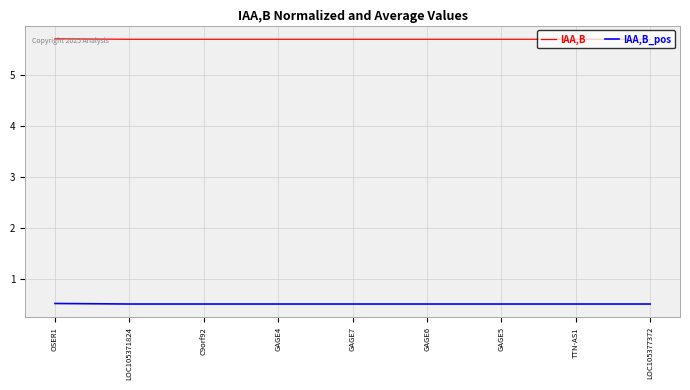

Which series has the largest total across all categories?

IAA,B